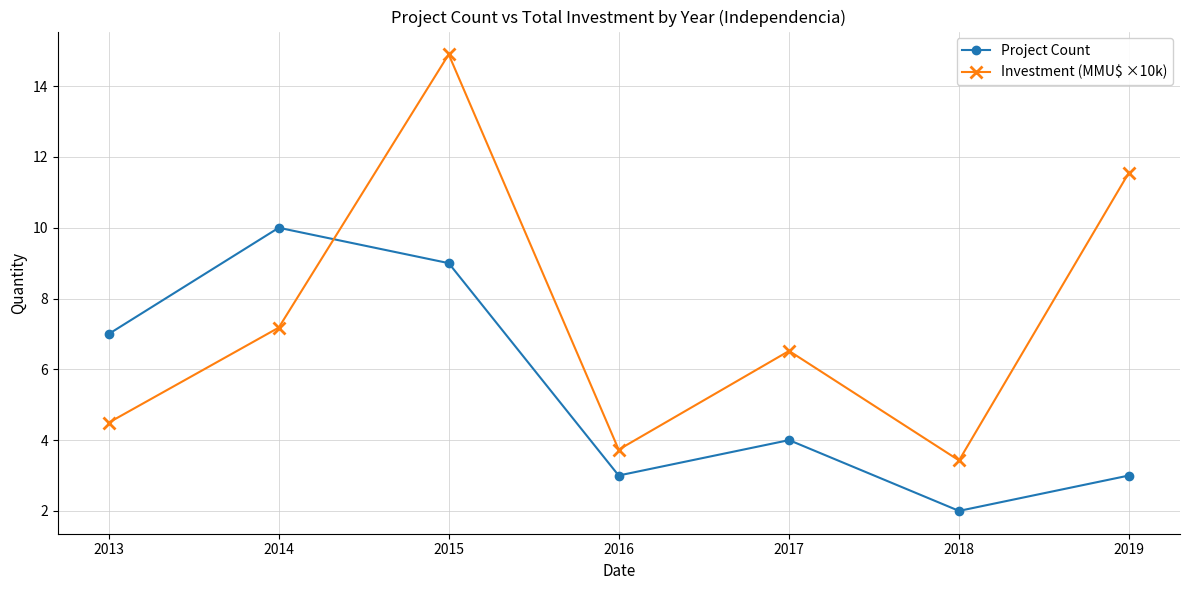

Where do Investment (MMU$ ×10k) and Project Count first cross each other?

2014 and 2015